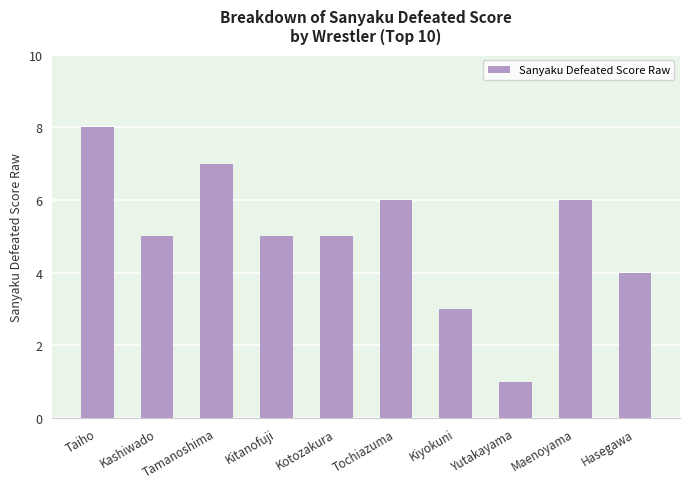

What is the change in value from Tochiazuma to Yutakayama?

-5